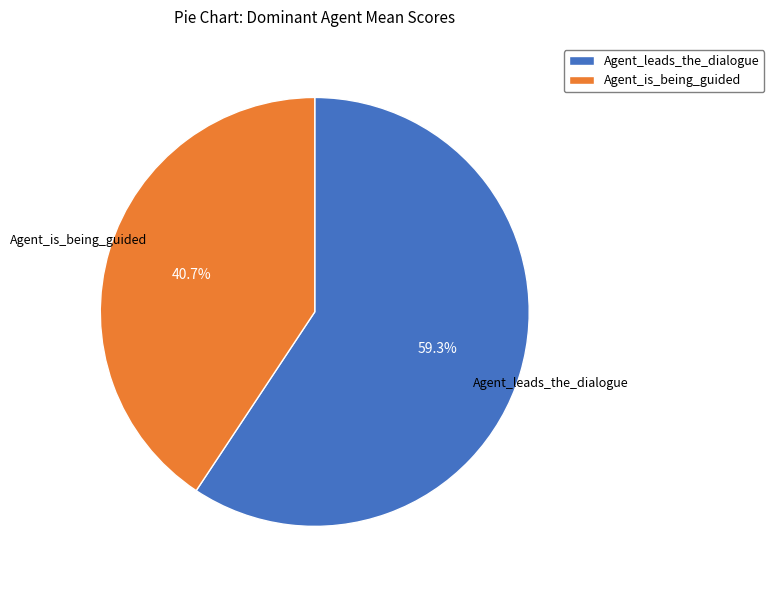

Is it true that Agent_is_being_guided is 41% of the pie?

True